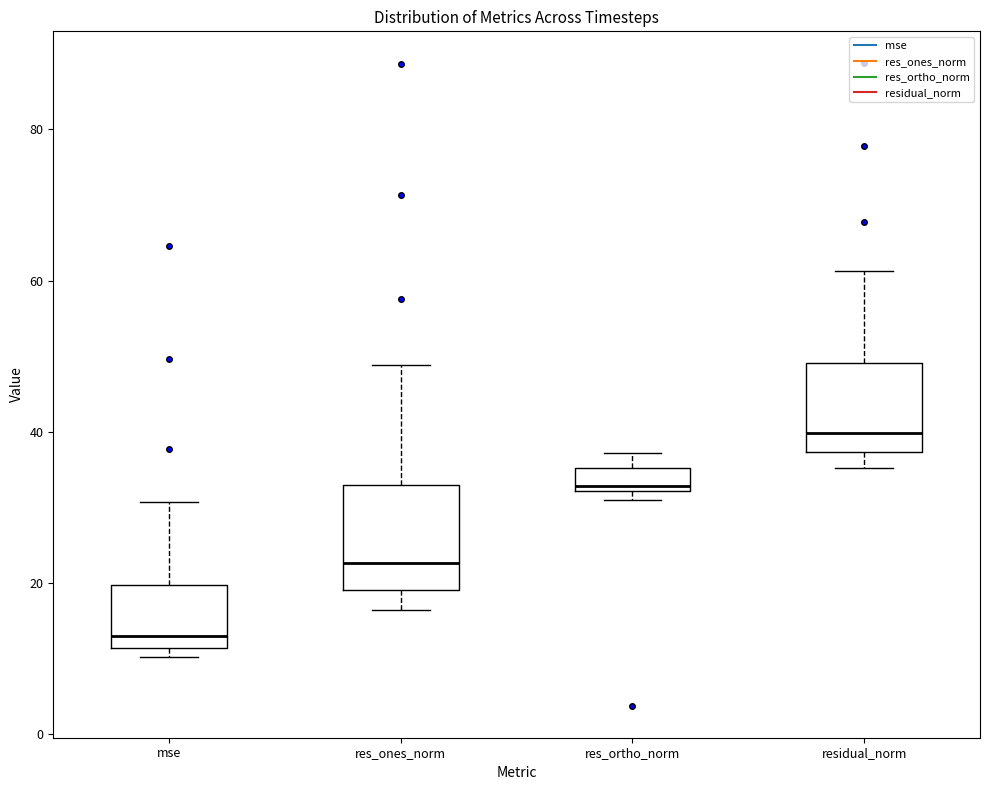

Reading left to right, transcribe this box plot: for each box, give where its median line is, the range the box spans, and where its two whiskers end, as read against the y-axis. The values are not printed on the chart, so give them approximately, as read against the axis.

mse: median 14, box 12 to 20, whiskers 10 to 30
res_ones_norm: median 22, box 20 to 32, whiskers 16 to 48
res_ortho_norm: median 32 (just above the box's lower edge), box 32 to 36, whiskers 32 (just below the box's lower edge) to 38
residual_norm: median 40, box 38 to 50, whiskers 36 to 62